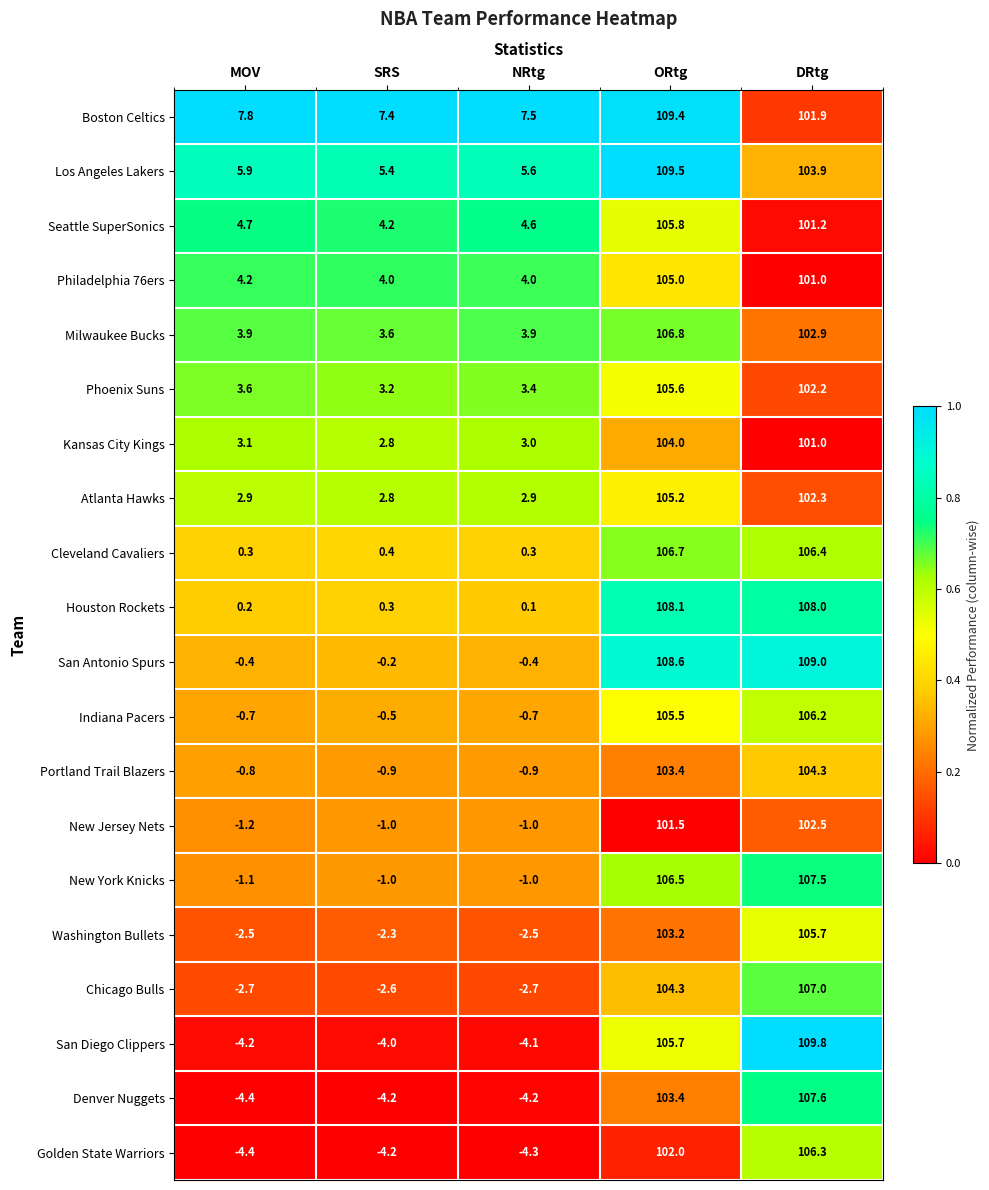

Read the Philadelphia 76ers value at ORtg.

105.0